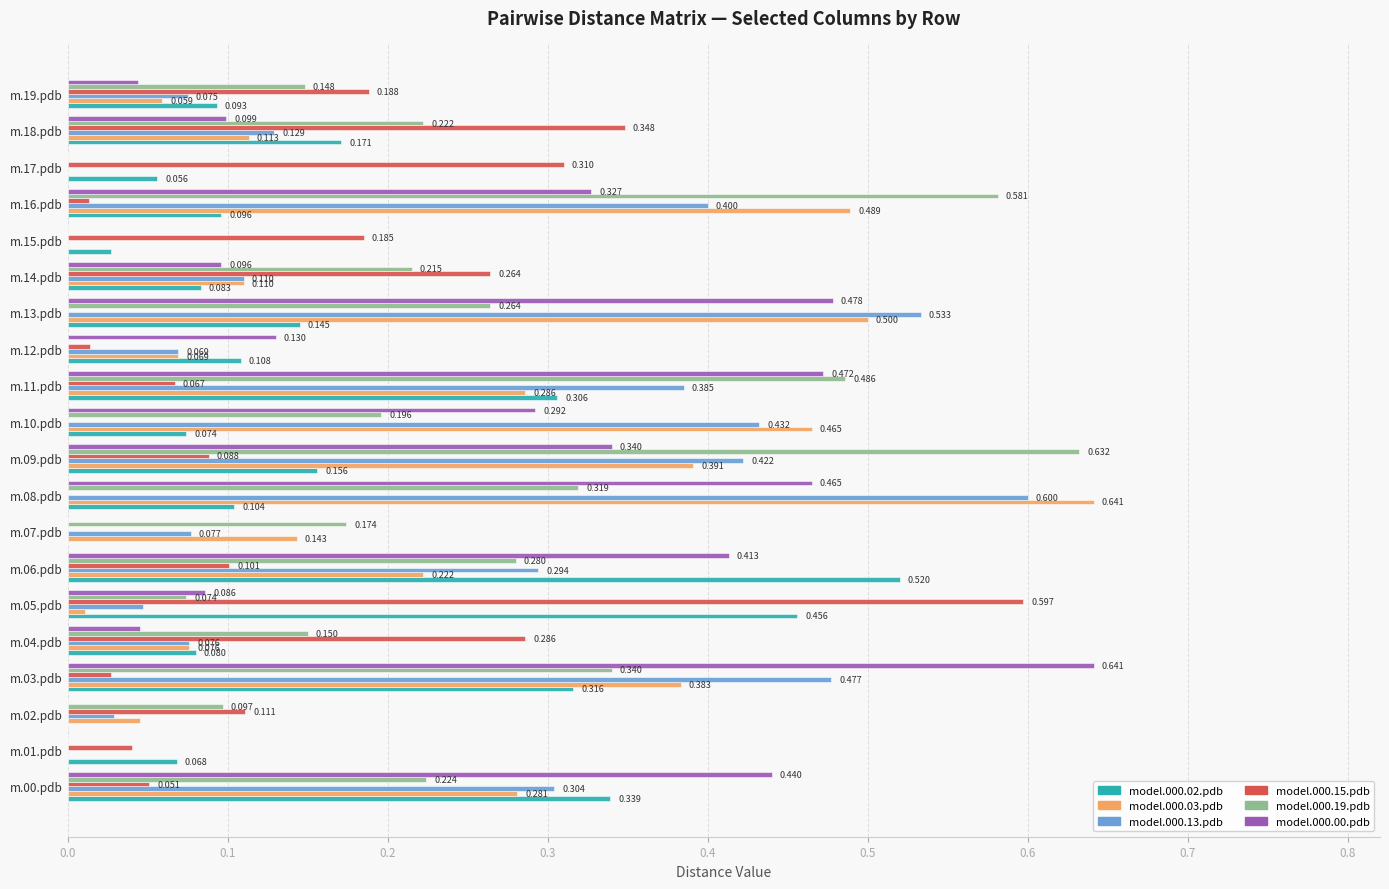

How many distinct data groups are displayed?

6